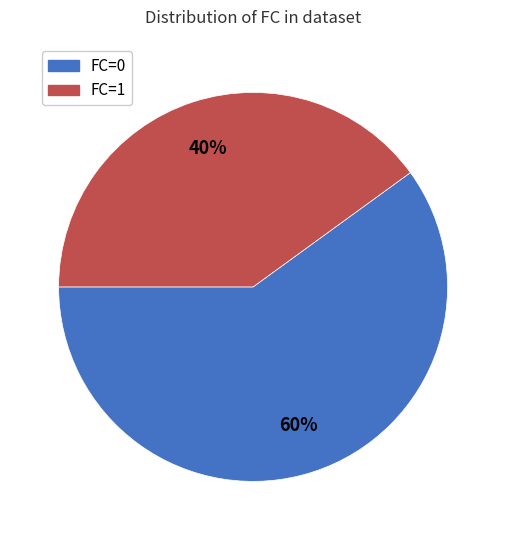

Combined, do FC=1 and FC=0 account for over 50%?

Yes